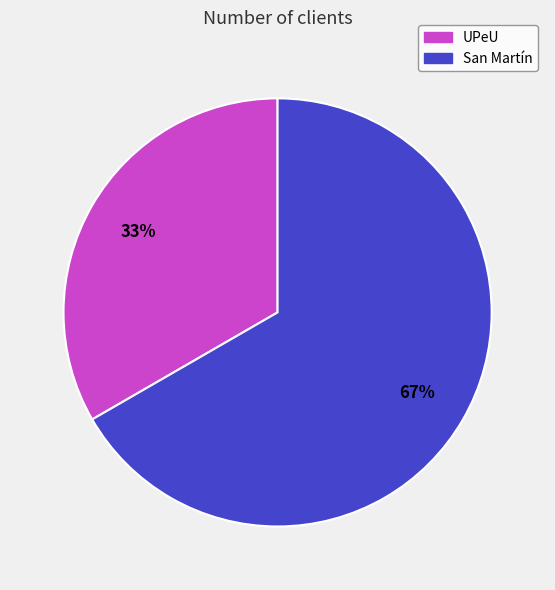

What percentage is the UPeU slice, to the nearest percent?

33%